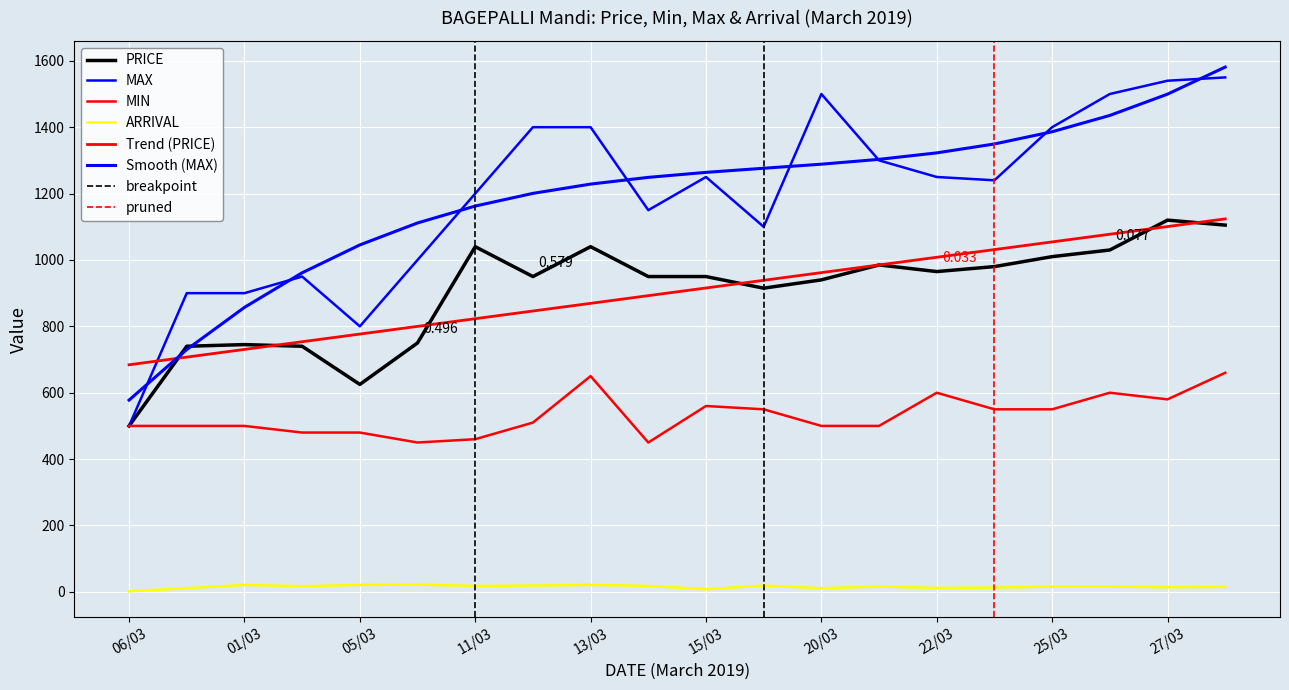

What is the smallest value displayed?

2